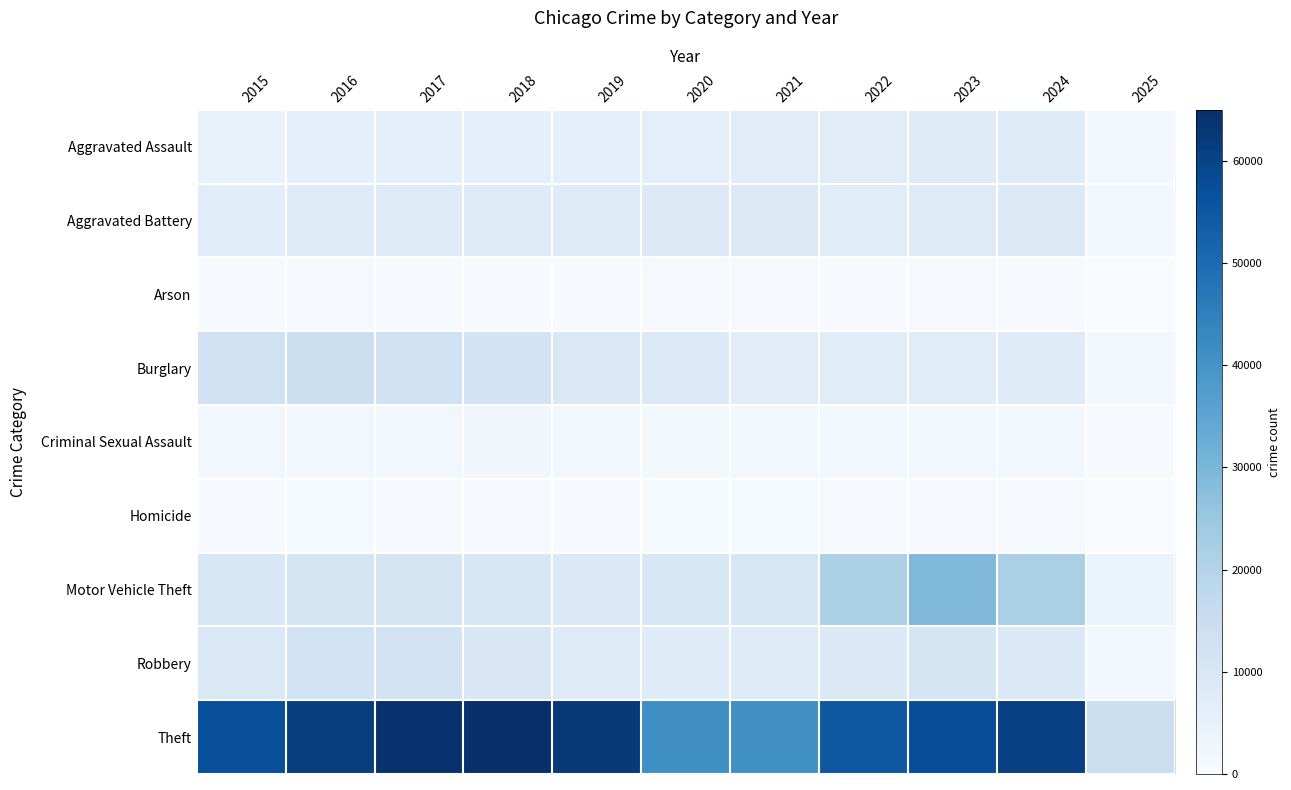

List the series in order of their peak value, lowest first.

Arson, Homicide, Criminal Sexual Assault, Aggravated Assault, Aggravated Battery, Robbery, Burglary, Motor Vehicle Theft, Theft